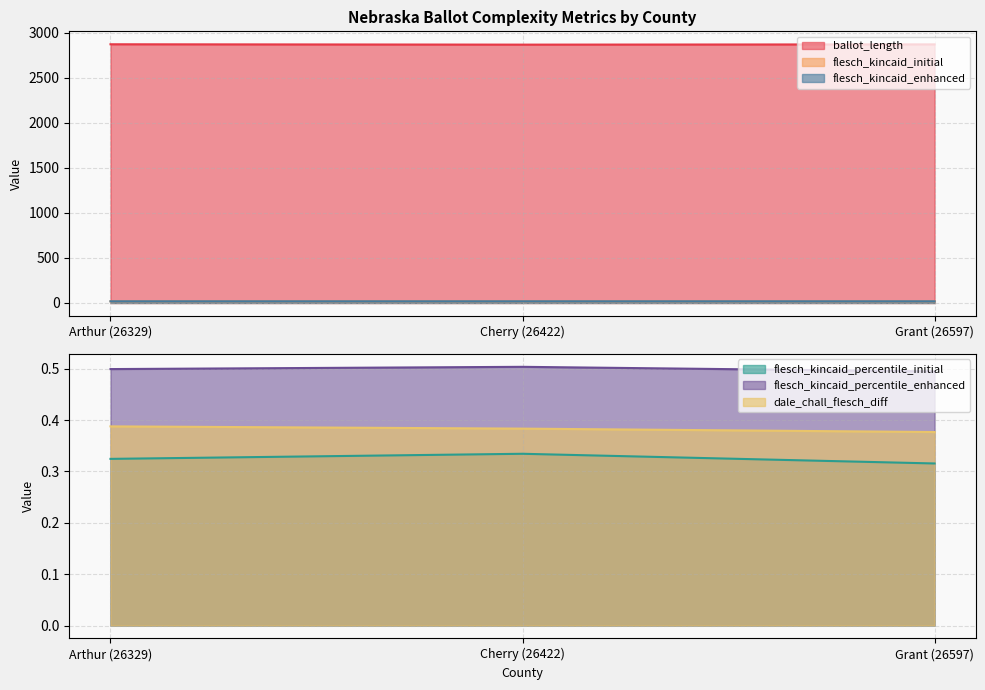

What position from the left is Arthur (26329)?

1